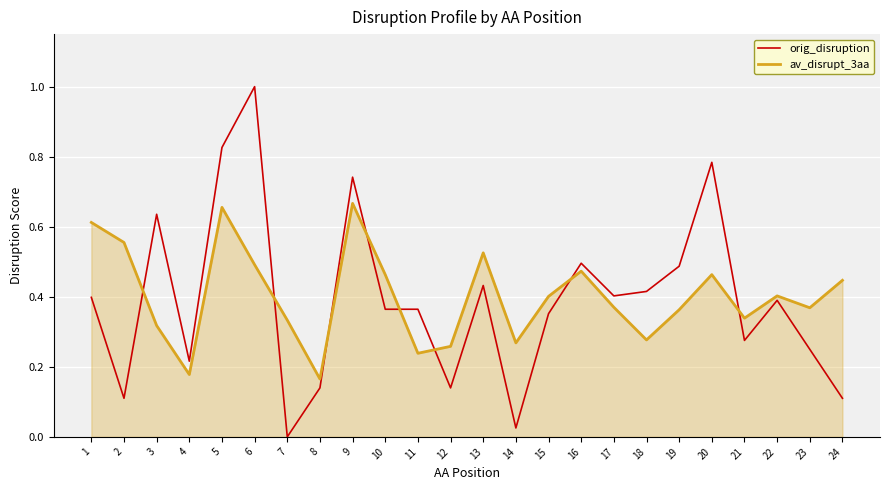

Which series changed the most between 9 and 24?

orig_disruption